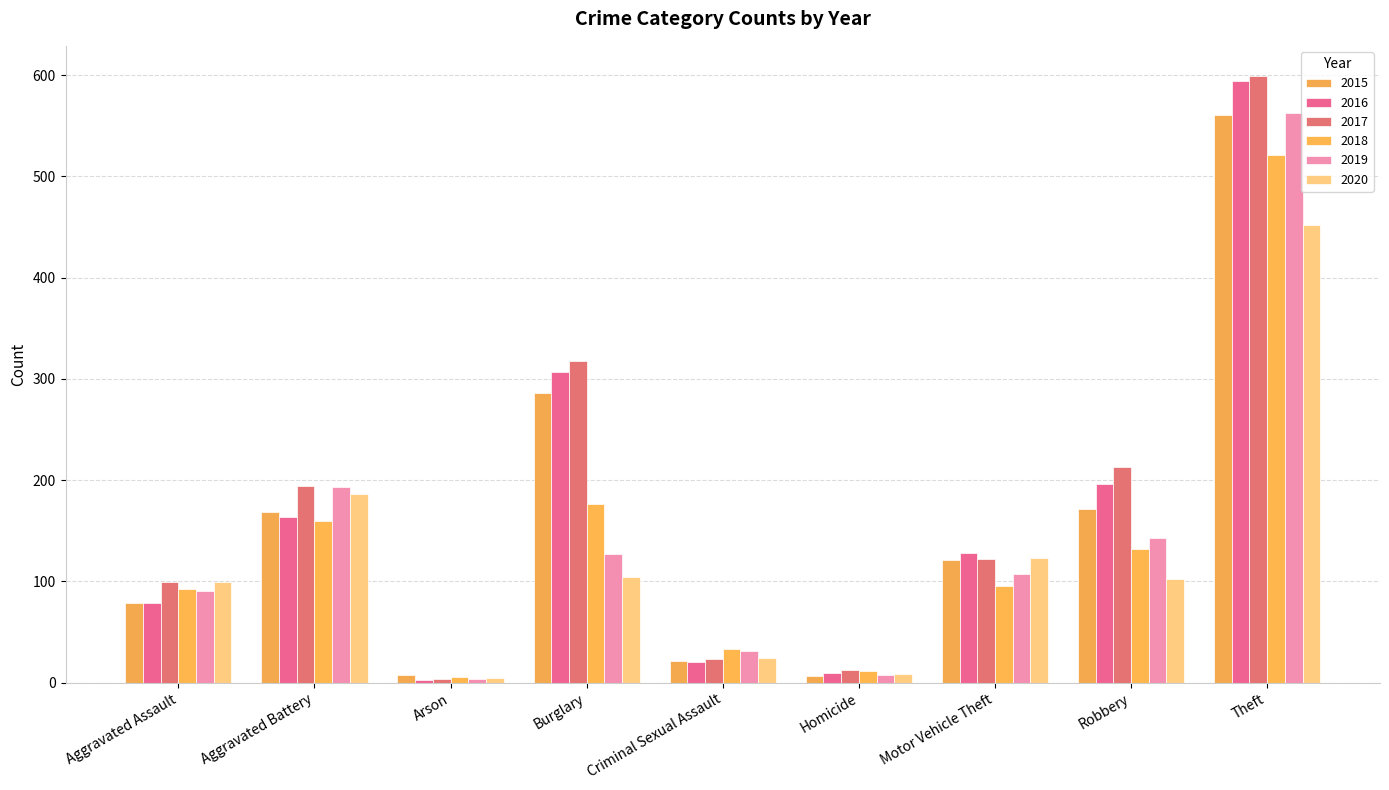

What is the label of the 3rd bar from the left?

Arson